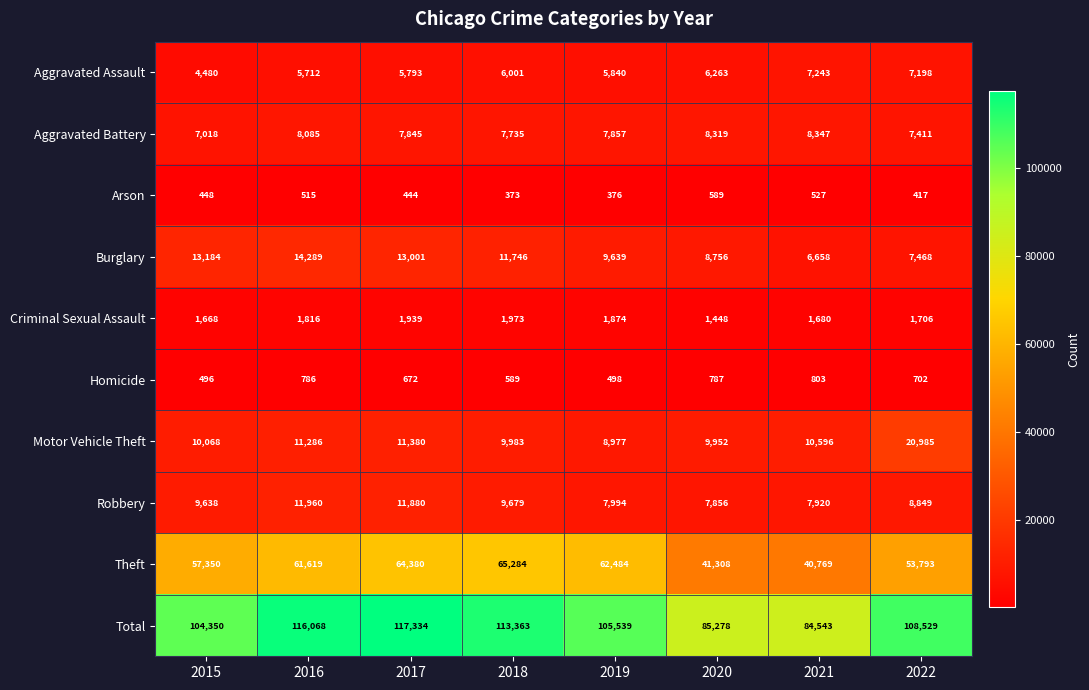

What is the minimum value shown in the chart?

373